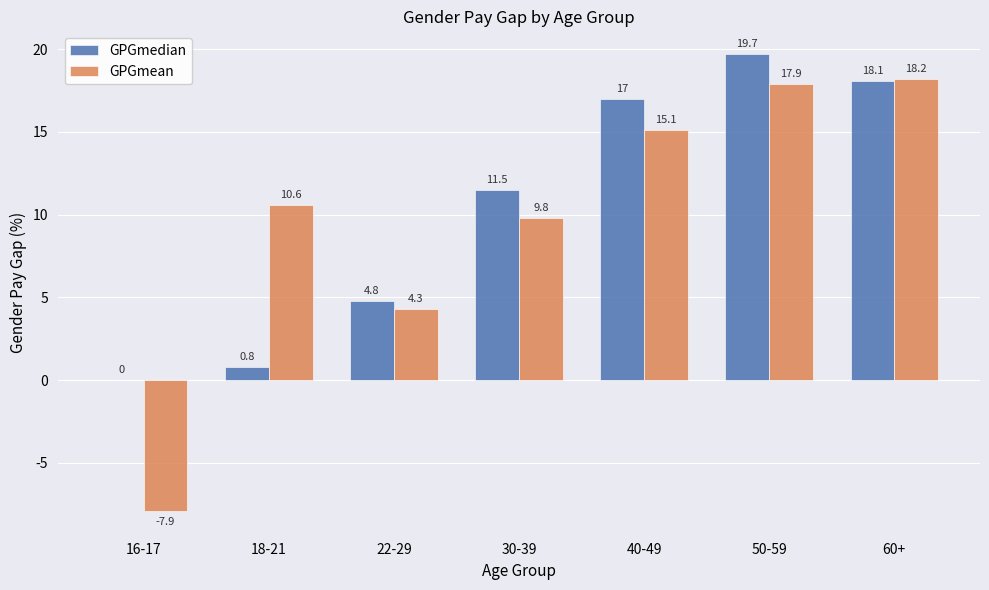

Reading right to left, what are all the values shown in this chart?

GPGmedian: 60+=18.1	50-59=19.7	40-49=17.0	30-39=11.5	22-29=4.8	18-21=0.8	16-17=0.0
GPGmean: 60+=18.2	50-59=17.9	40-49=15.1	30-39=9.8	22-29=4.3	18-21=10.6	16-17=-7.9